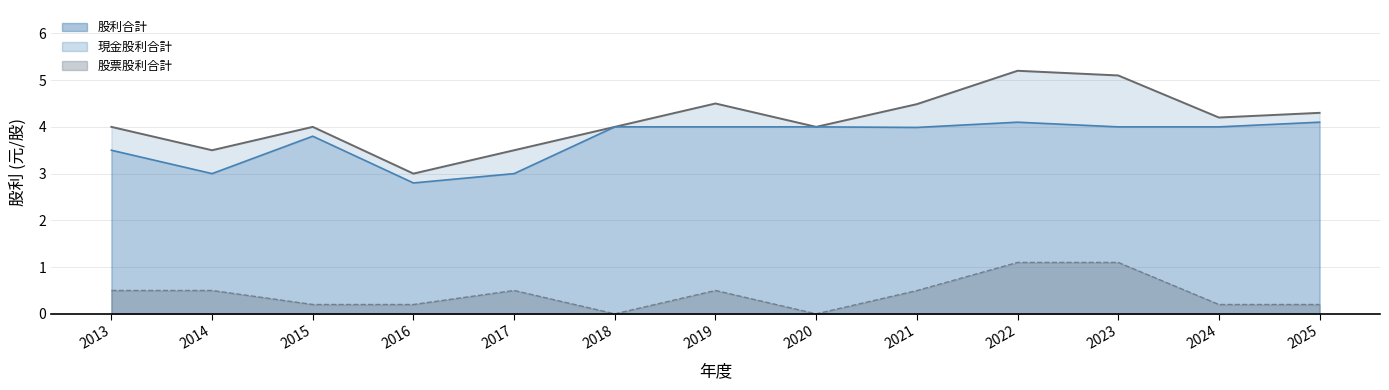

In 股票股利合計, how many points are lower than both neighbors (excluding endpoints)?

2